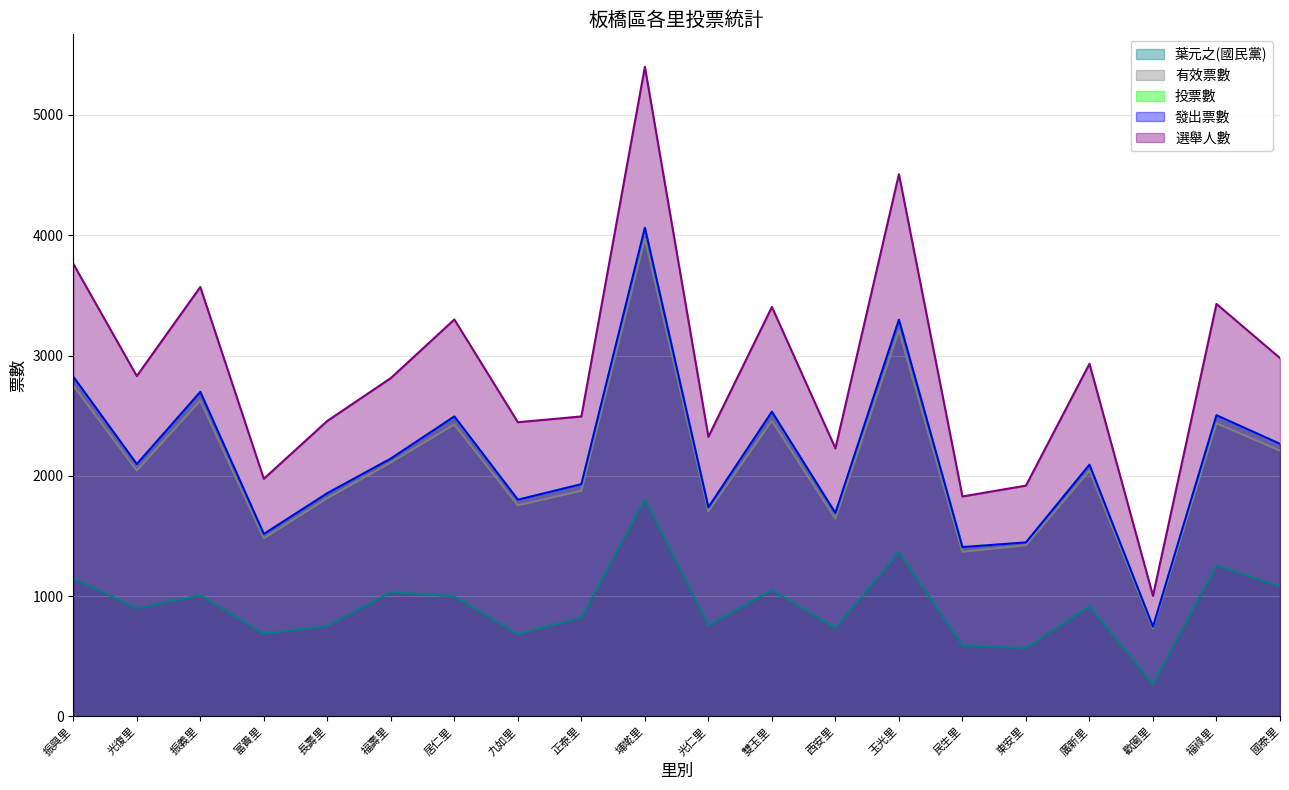

What are all the series names shown in the legend?

葉元之(國民黨), 有效票數, 投票數, 發出票數, 選舉人數